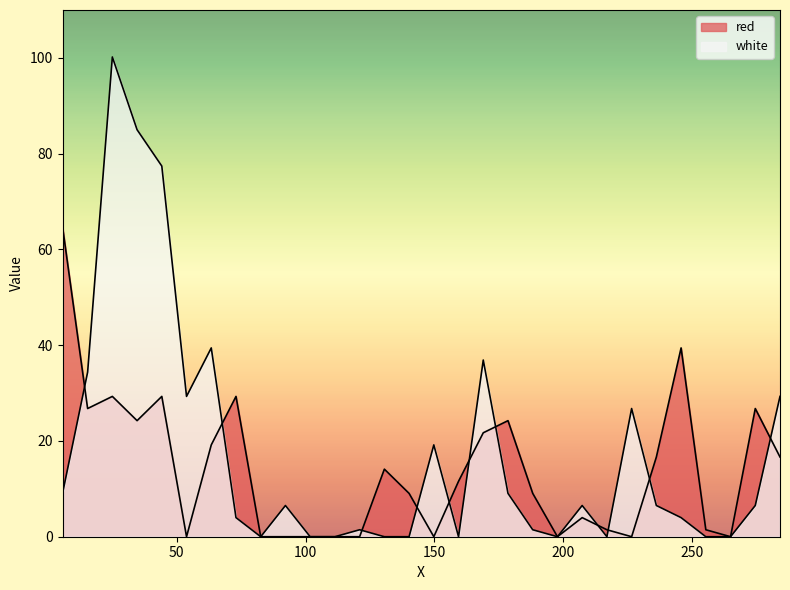

At which category is the sum across all series the highest?

25.0